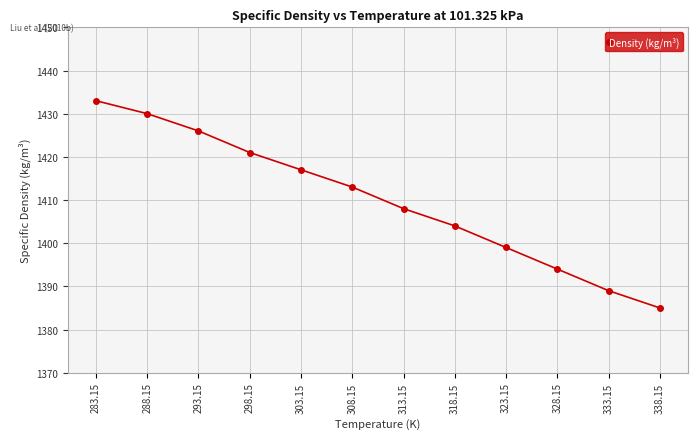

List the labels in order of value, largest first.

283.15, 288.15, 293.15, 298.15, 303.15, 308.15, 313.15, 318.15, 323.15, 328.15, 333.15, 338.15